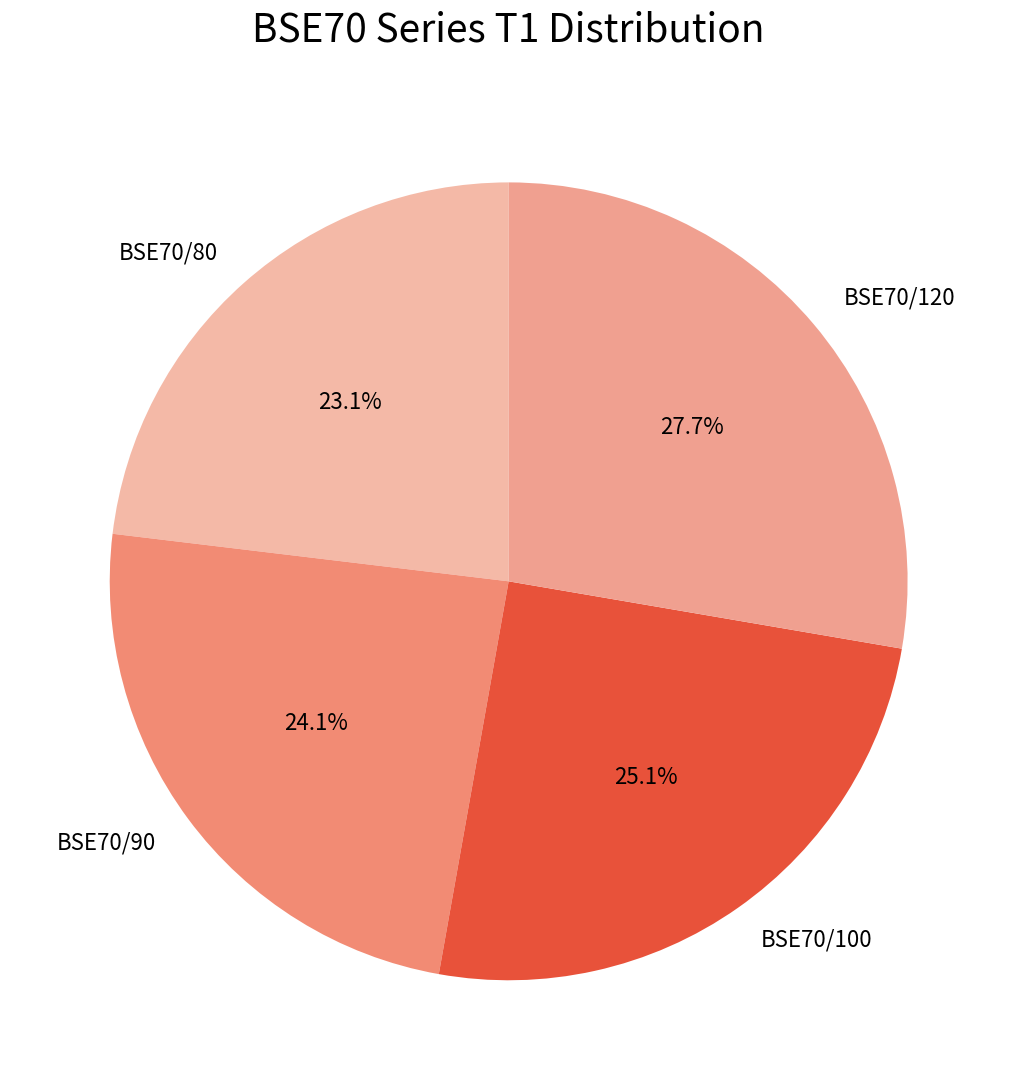

Is BSE70/80 the majority of the pie?

No